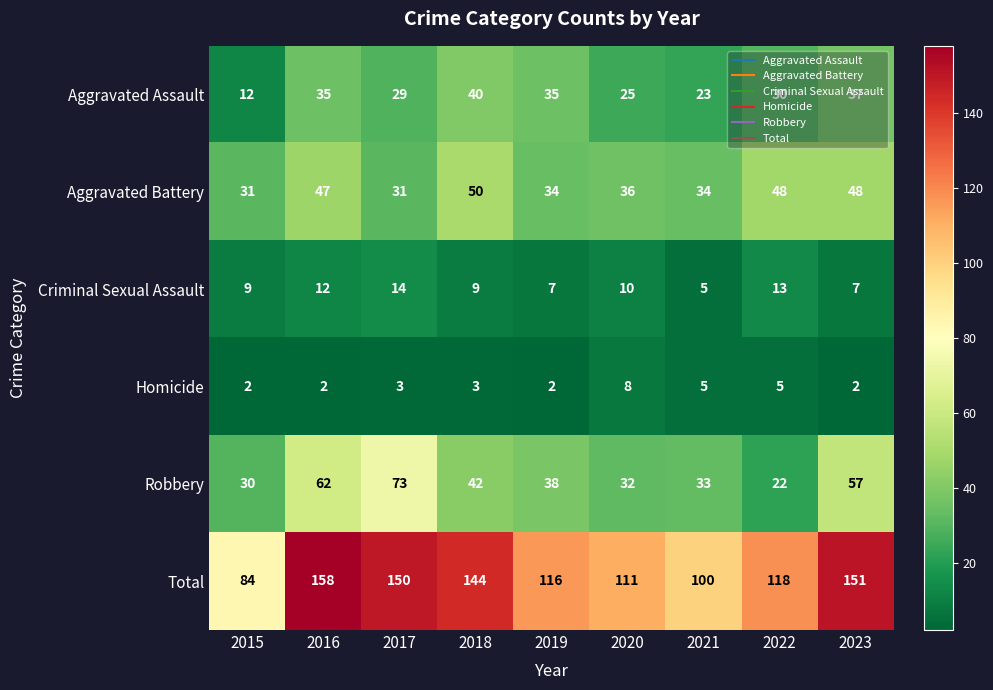

What is the spread (max minus min) of values at 2022?

113